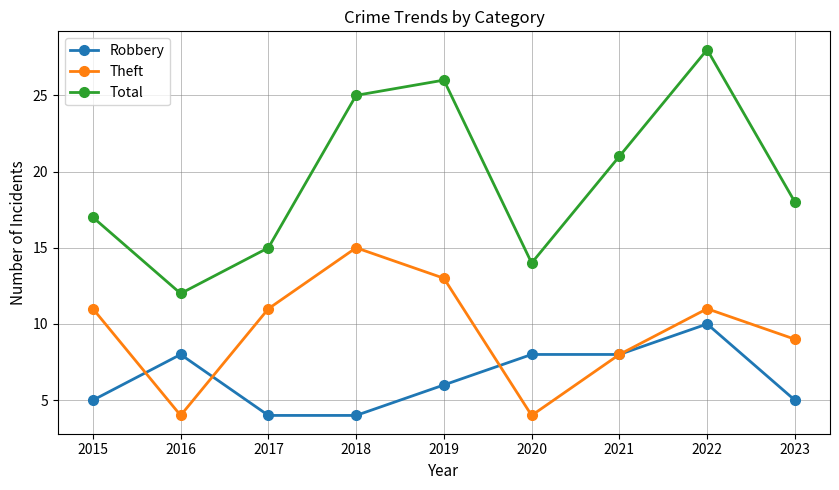

True or false: Robbery and Theft intersect in this chart.

True